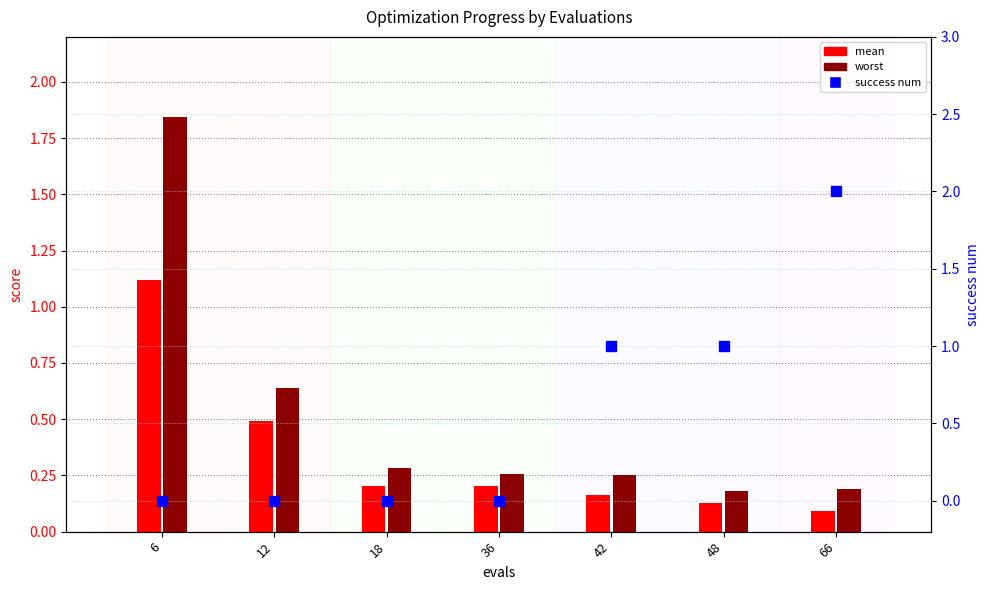

At how many categories does at least one series exceed 1?

2